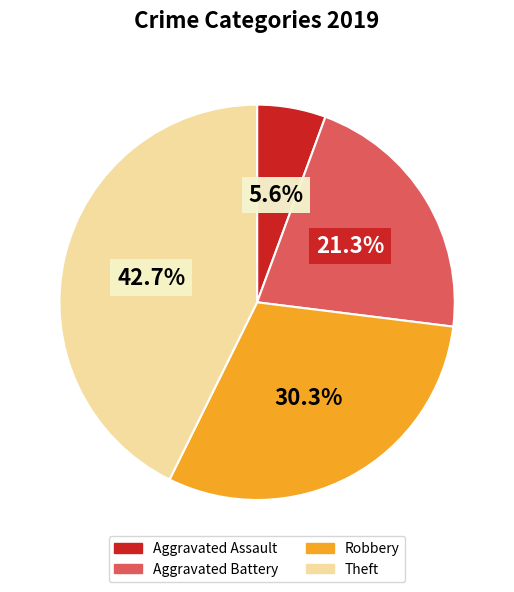

To the nearest percent, what portion does Aggravated Battery represent?

21%